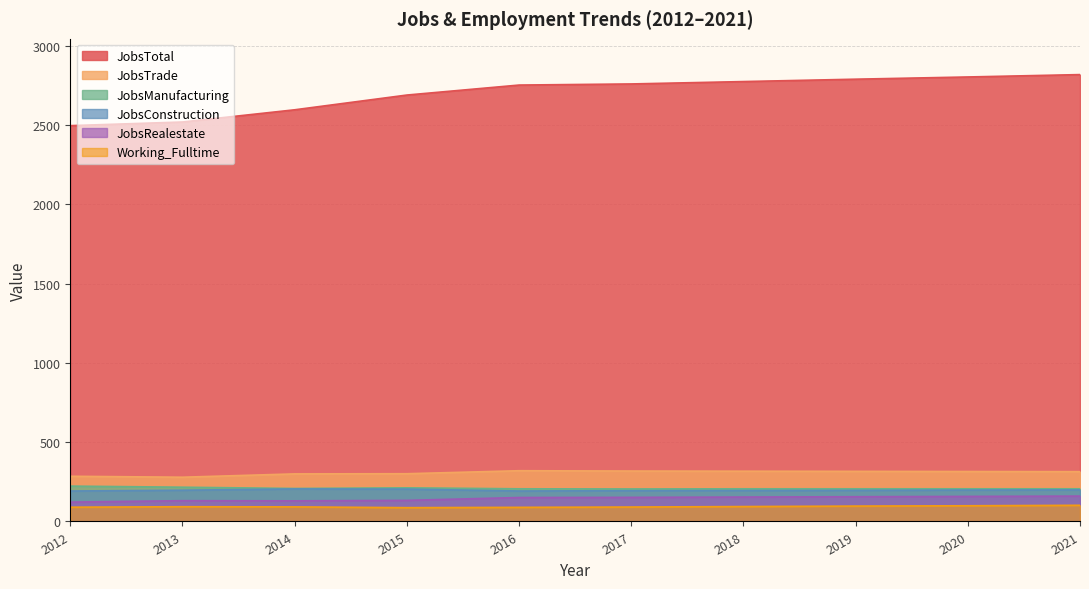

Is it true that JobsManufacturing equals 205 at 2017?

True